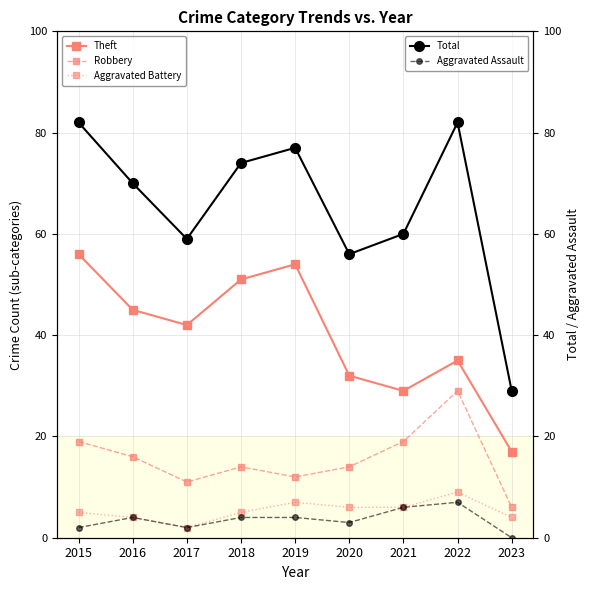

What is the average value of the Aggravated Assault series?

4